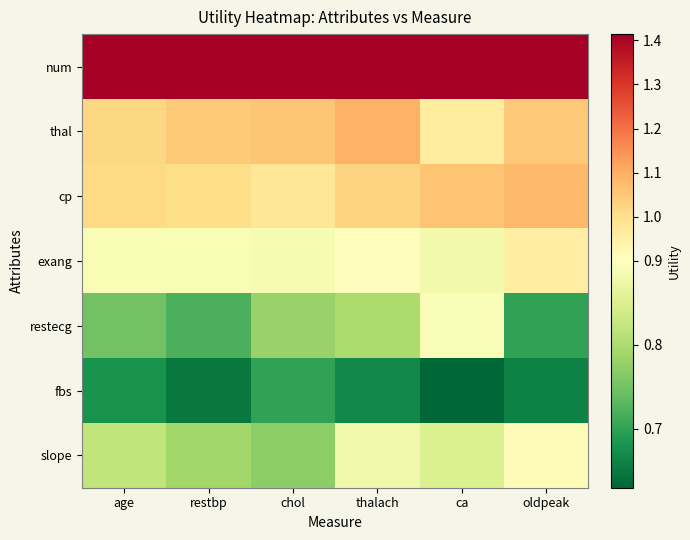

At which category does the chart reach its peak across all series?

age